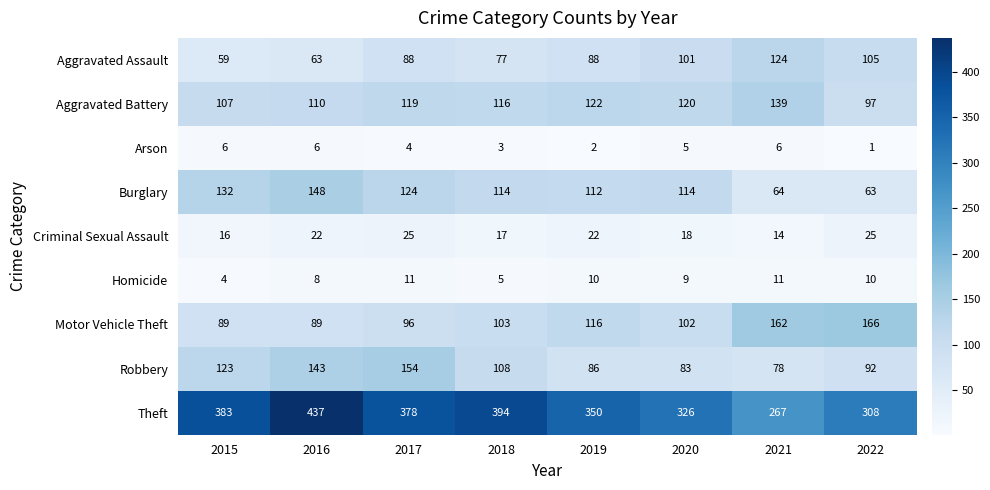

What is the total value across all series at 2020?

878